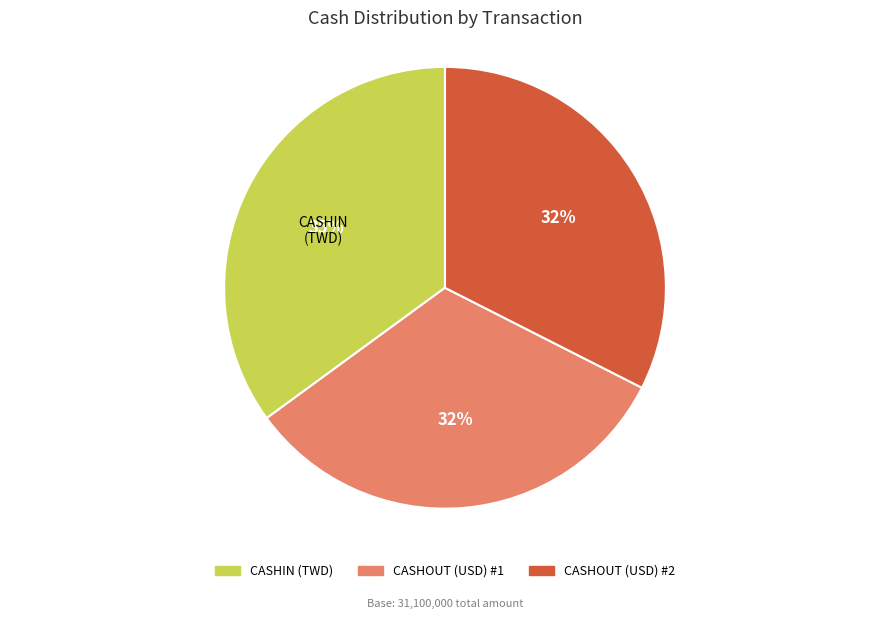

Count the number of slices in the pie.

3